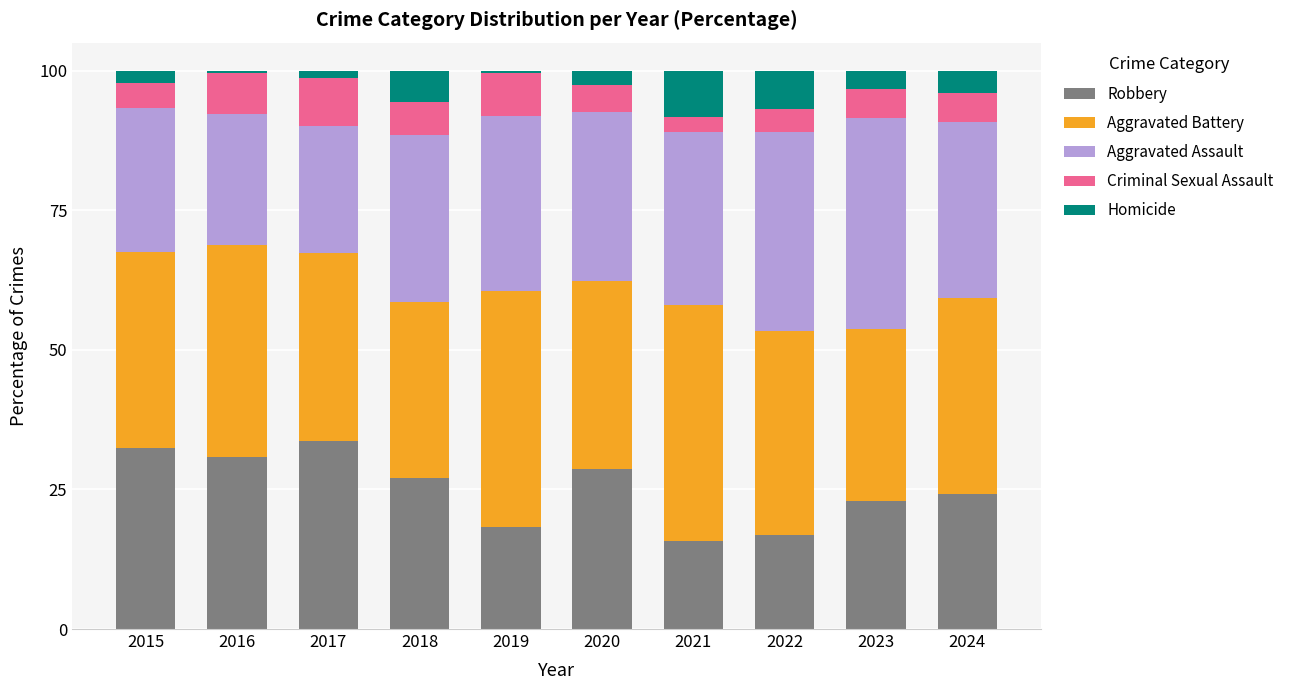

Are the bars grouped side by side (vs. stacked)?

No